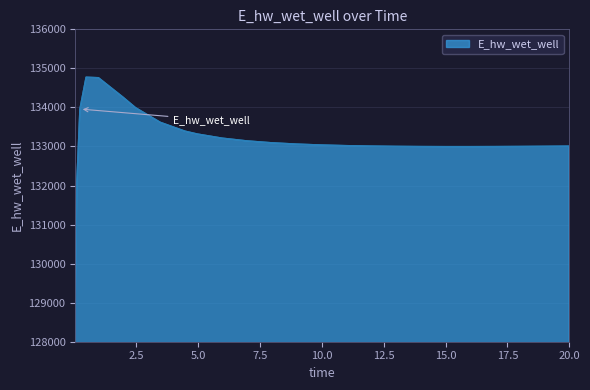

What is the maximum value shown in the chart?

134774.1